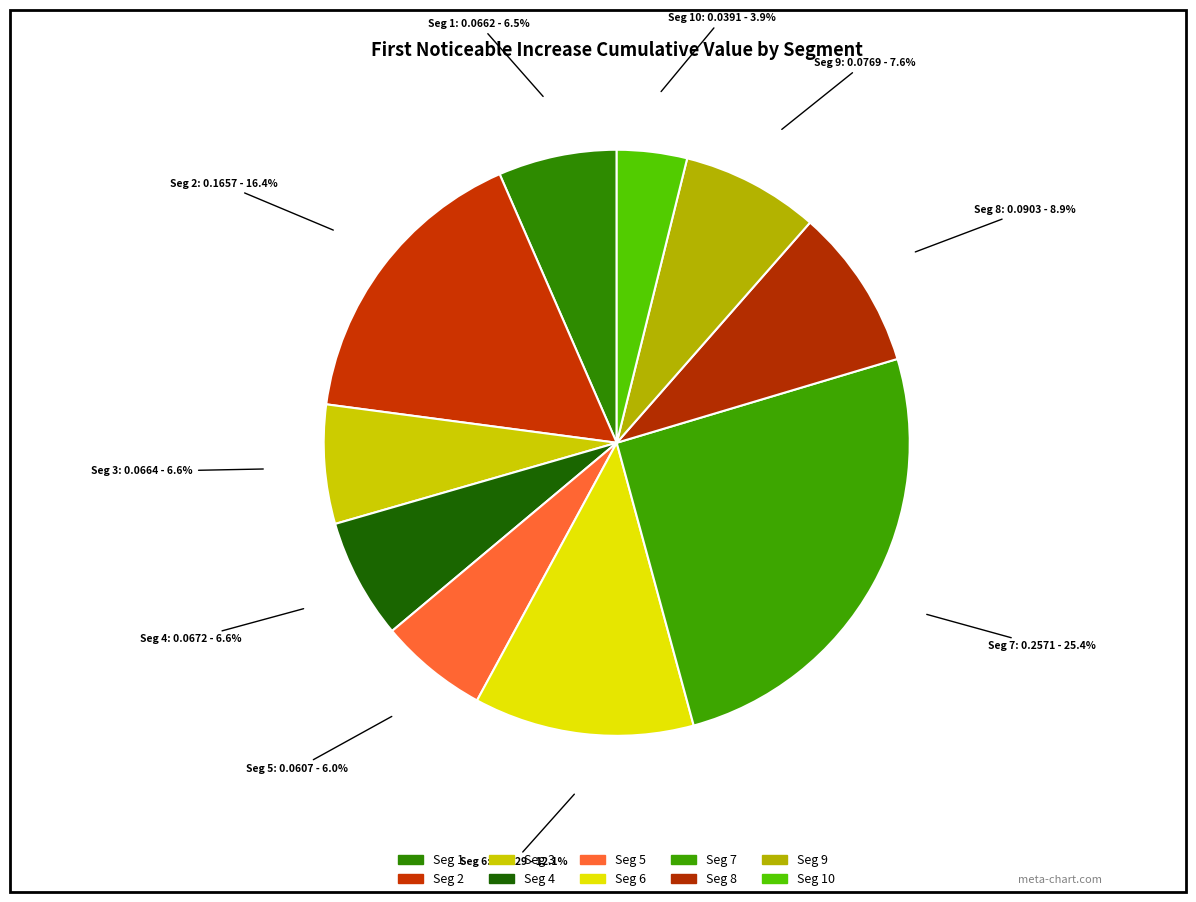

Between Seg 5 and Seg 1, which is larger?

Seg 1